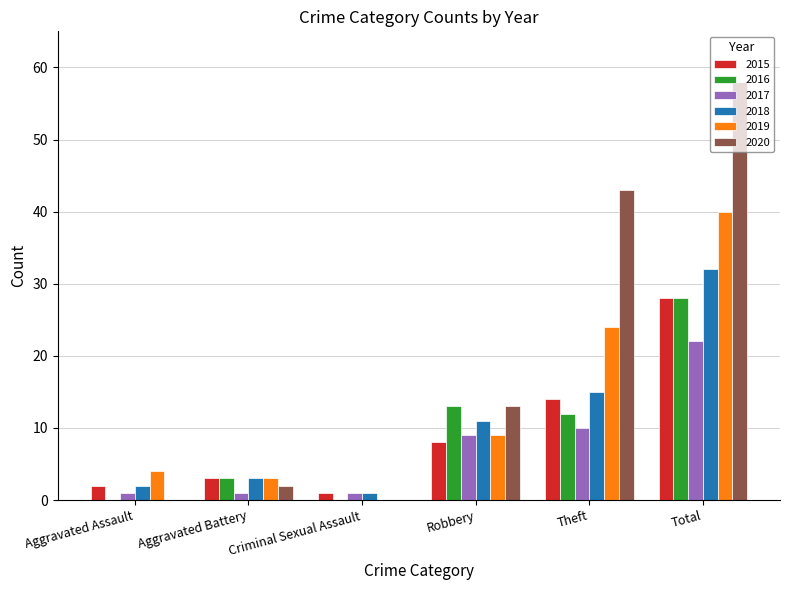

What are all the series names shown in the legend?

2015, 2016, 2017, 2018, 2019, 2020